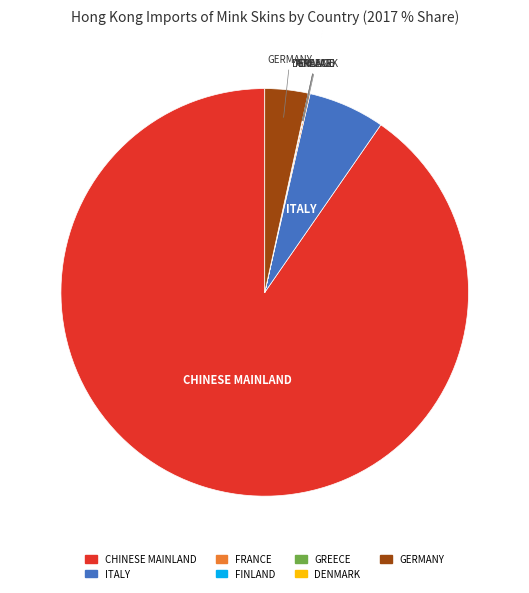

Approximately how many times larger is the value at ITALY compared to GERMANY?

1.8